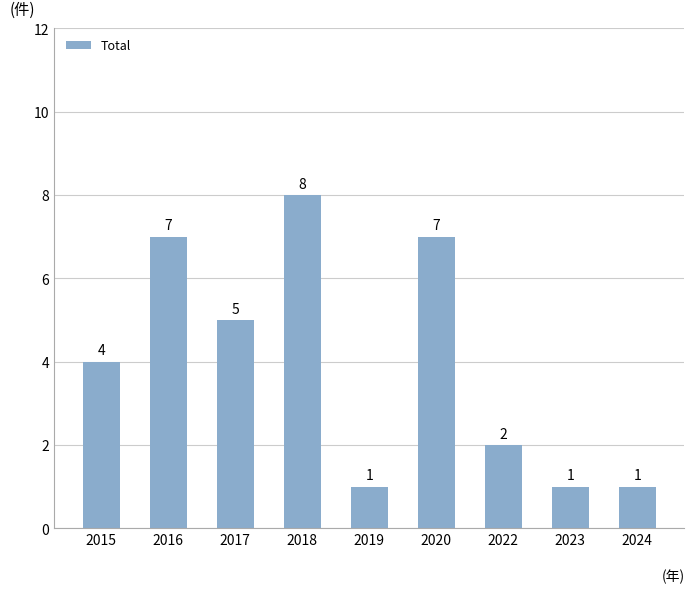

At which label is the value closest to 4?

2015